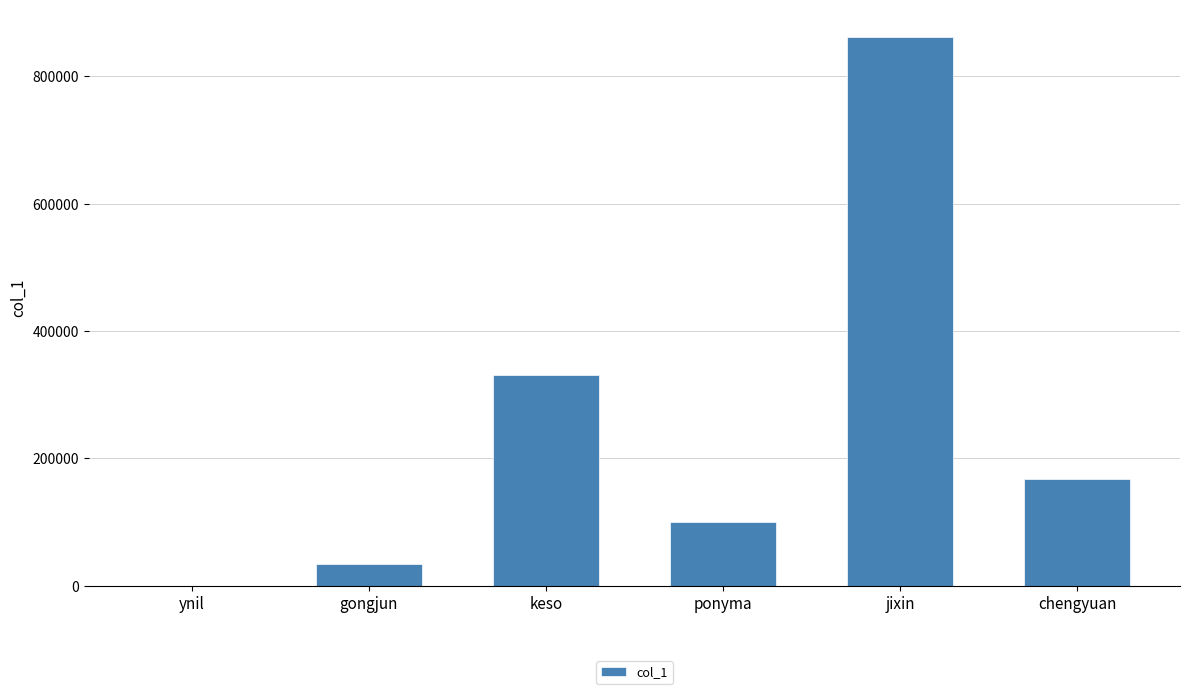

Read the value at chengyuan.

166990